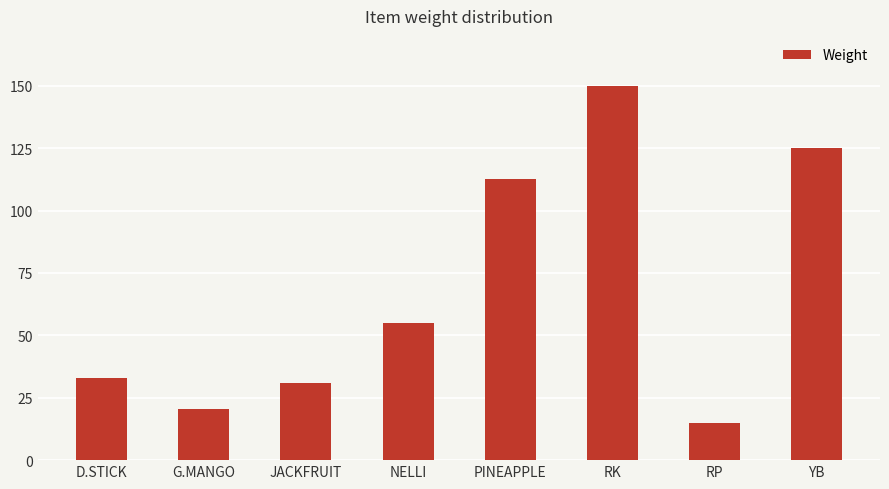

The value at JACKFRUIT is 43.1. True or false?

False